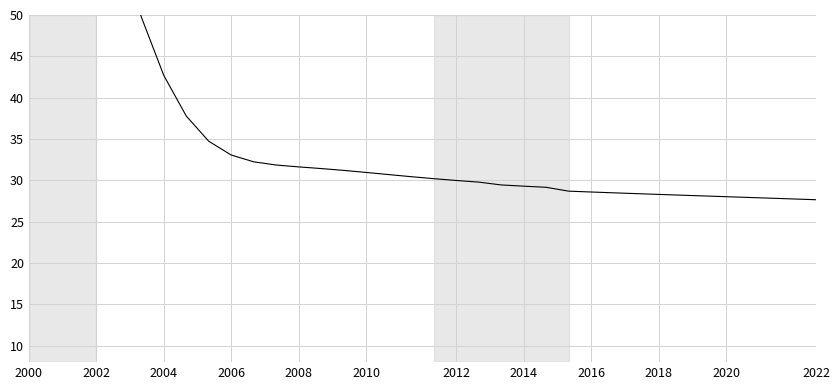

What is the minimum value shown in the chart?

27.6